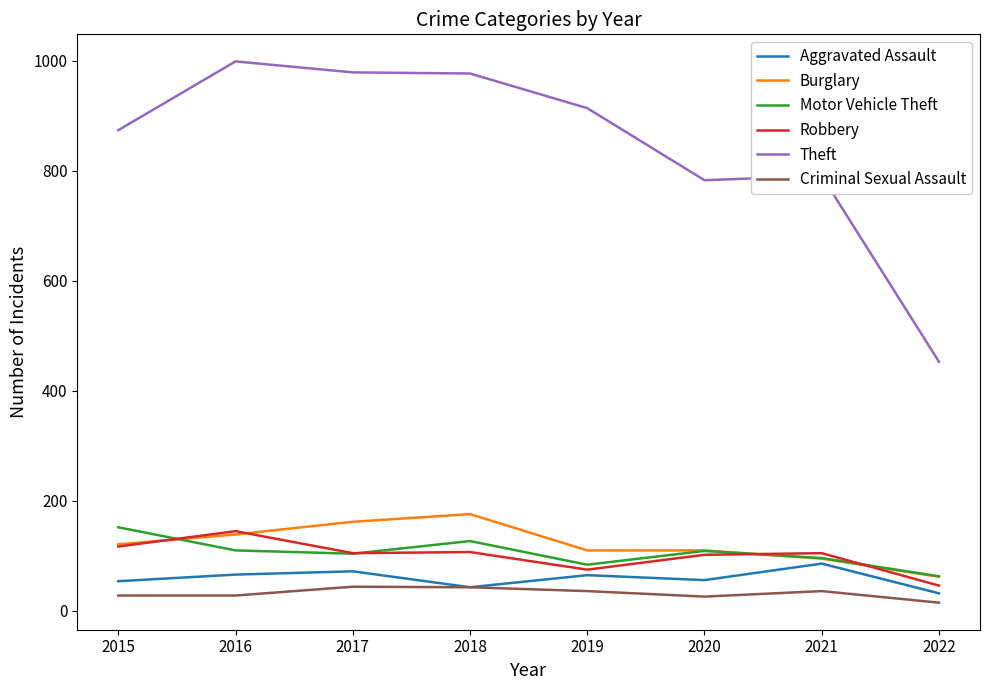

True or false: Burglary and Theft intersect in this chart.

False